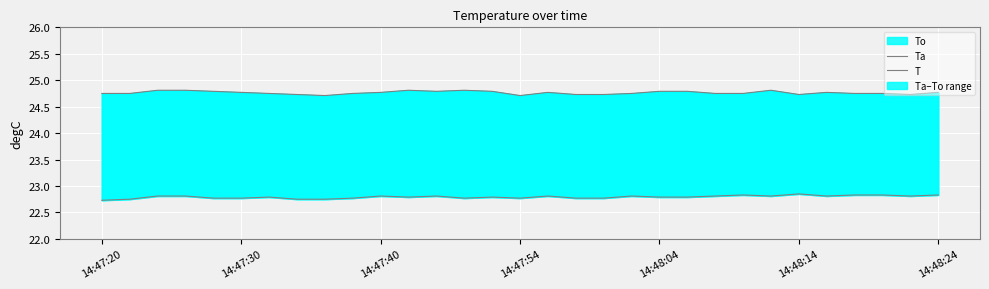

What is the minimum value for T?

22.7